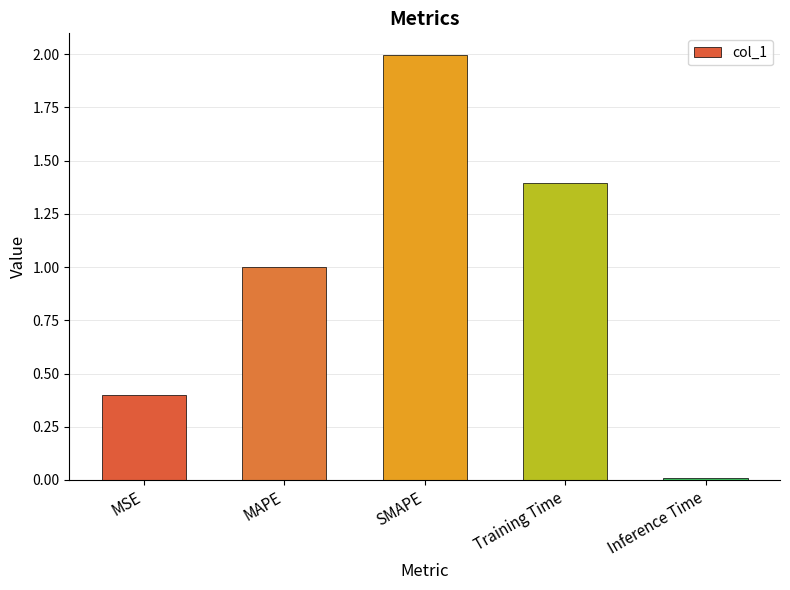

What value does the data have at MSE?

0.4